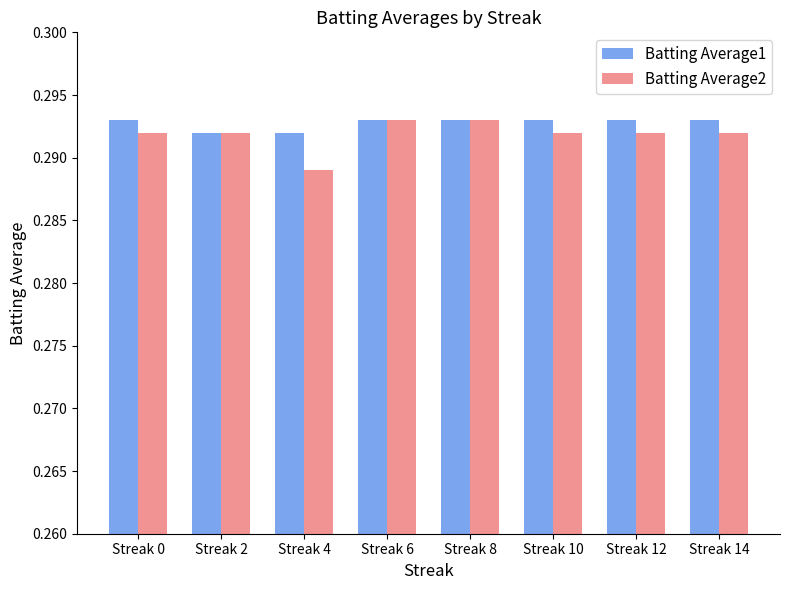

How many bars are there in each group?

2